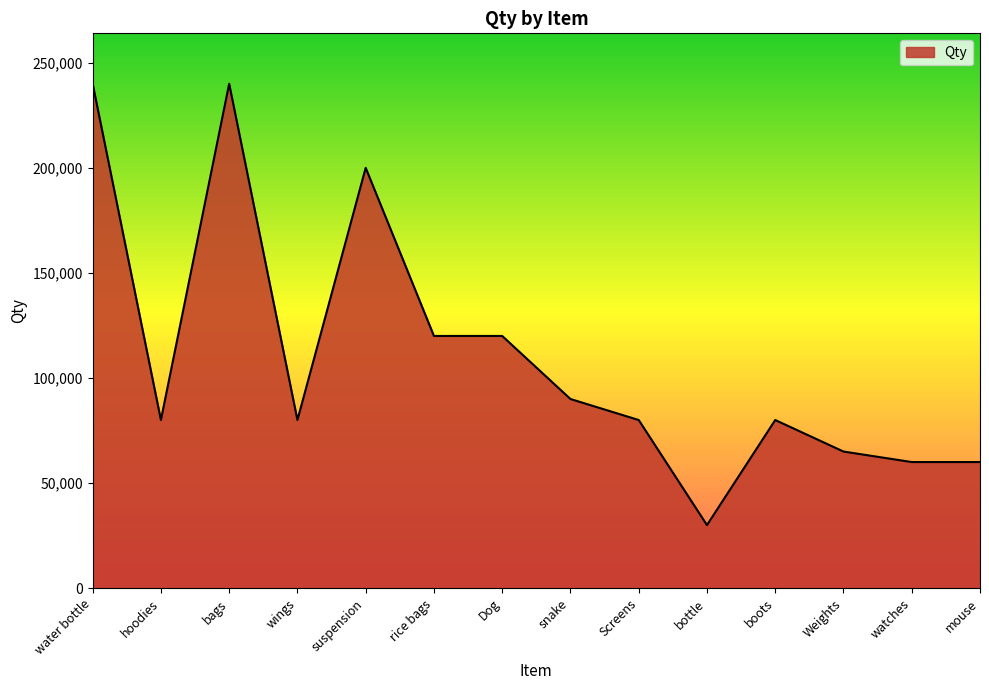

At which category does the data reach its first local peak?

bags